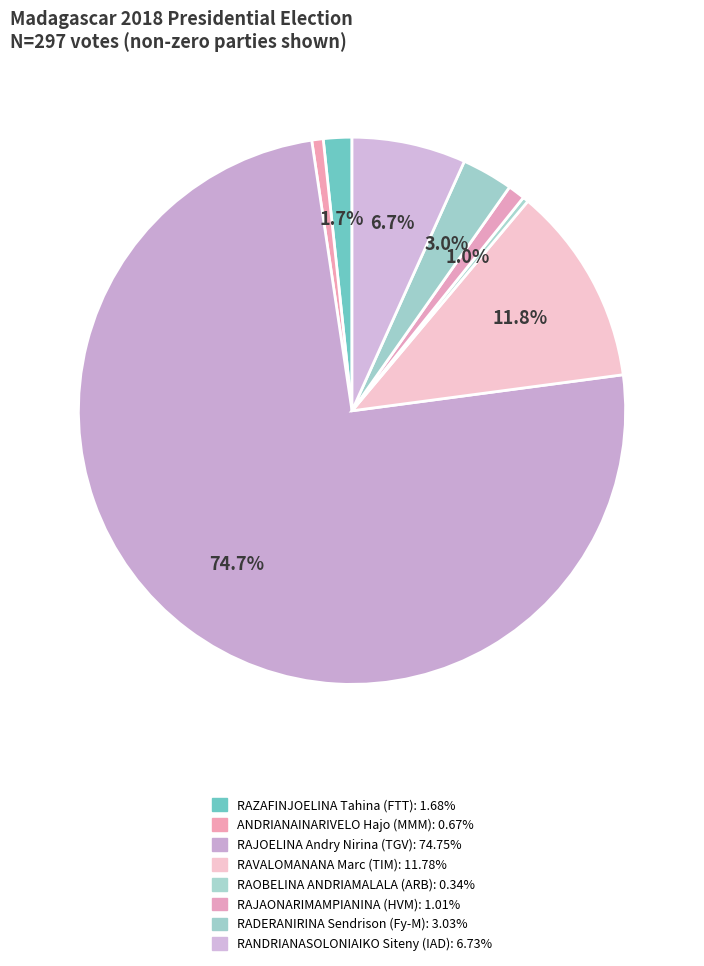

How many slices are in this pie chart?

8